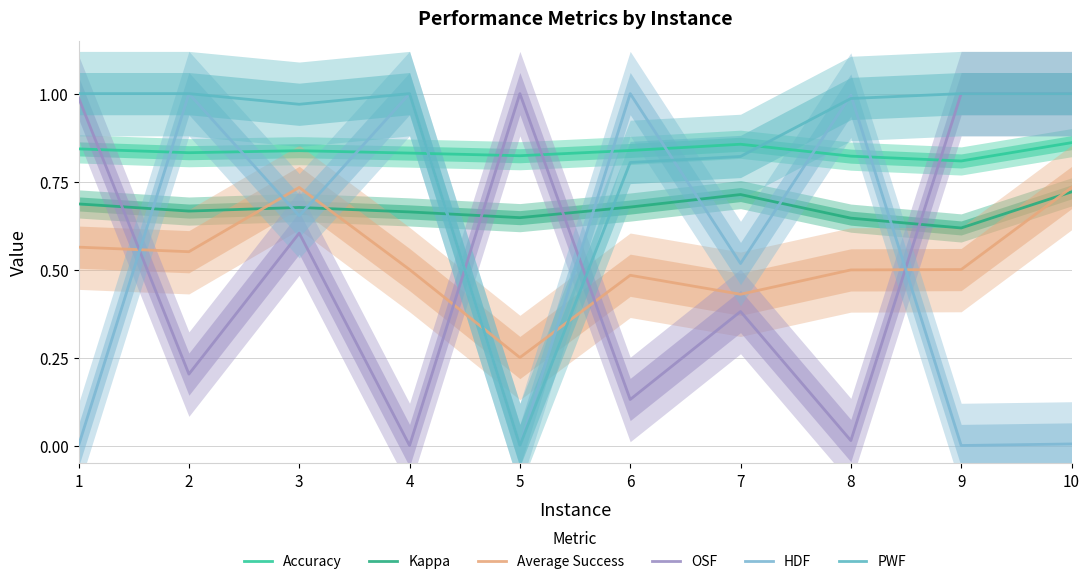

What value does the Accuracy series have at 9?

0.8